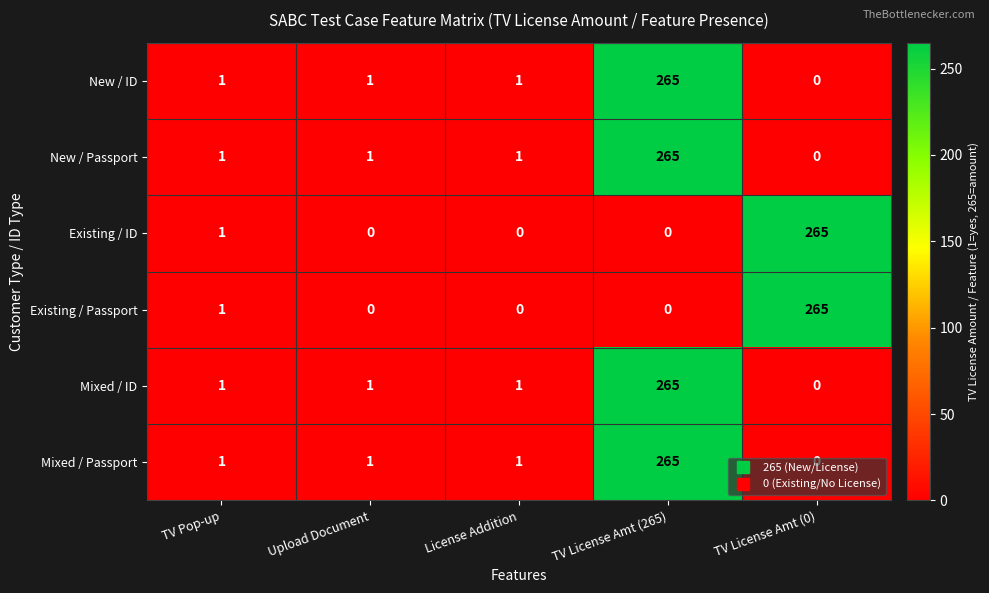

True or false: New / Passport has a value of -99 at TV License Amt (0).

False